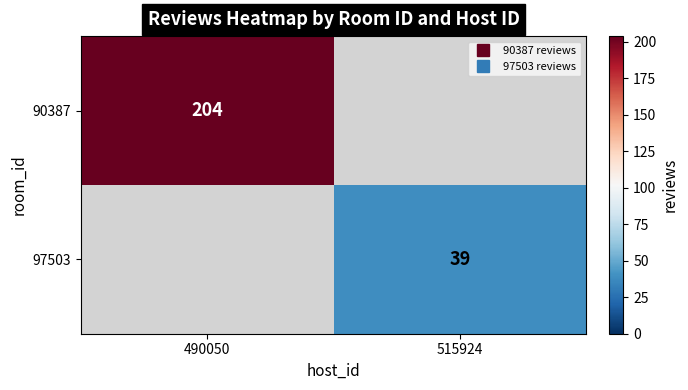

Which series has the largest range (max minus min)?

90387